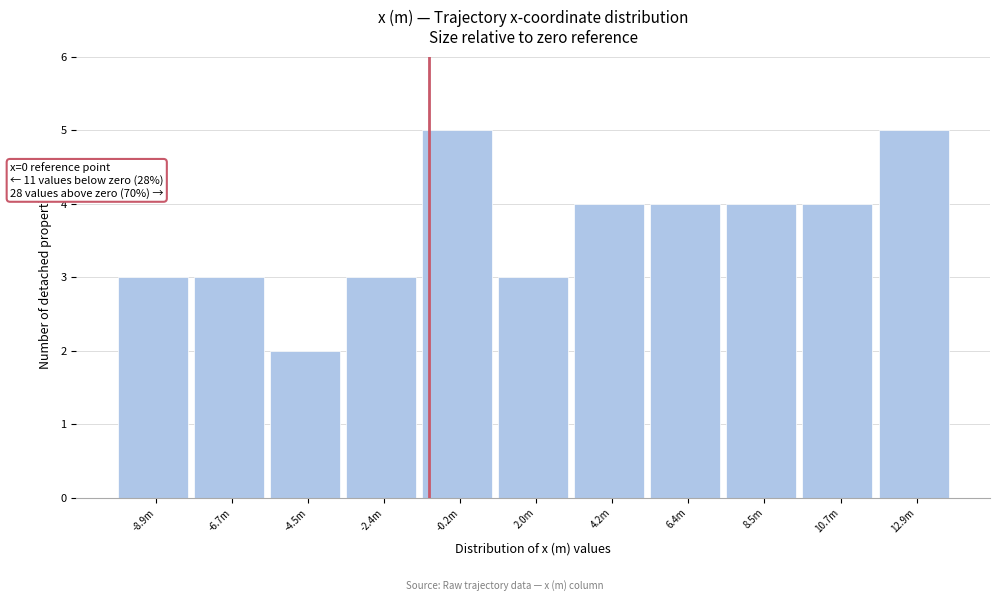

Reading right to left, what are all the values shown in this chart?

5	4	4	4	4	3	5	3	2	3	3